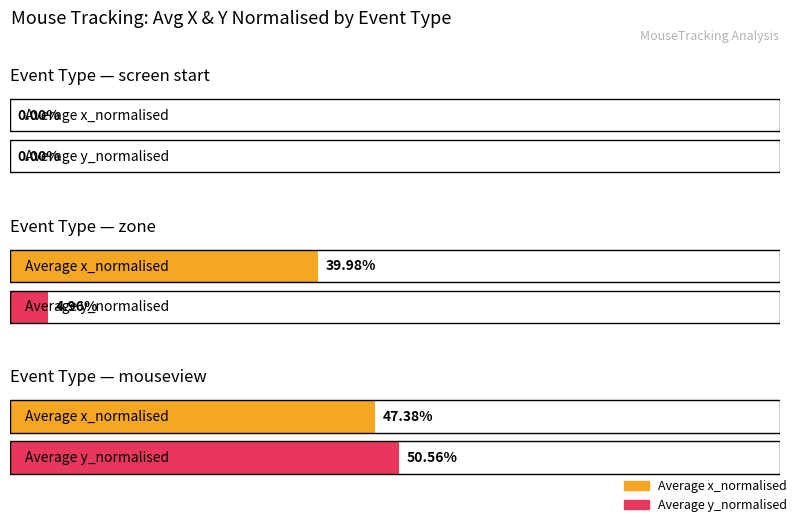

How many bars are there in each group?

2